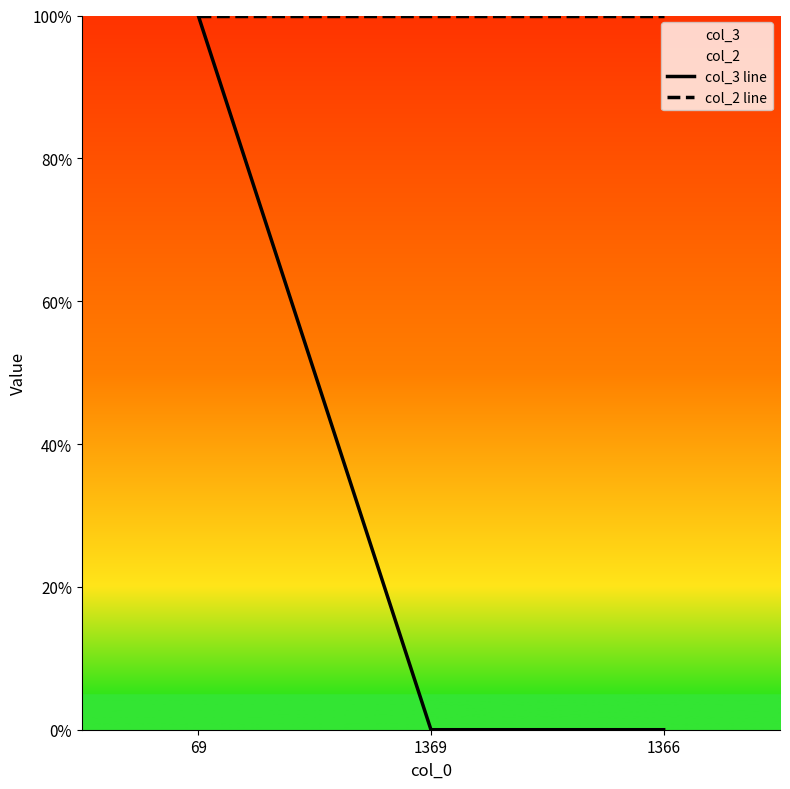

What position from the right is 1369?

2